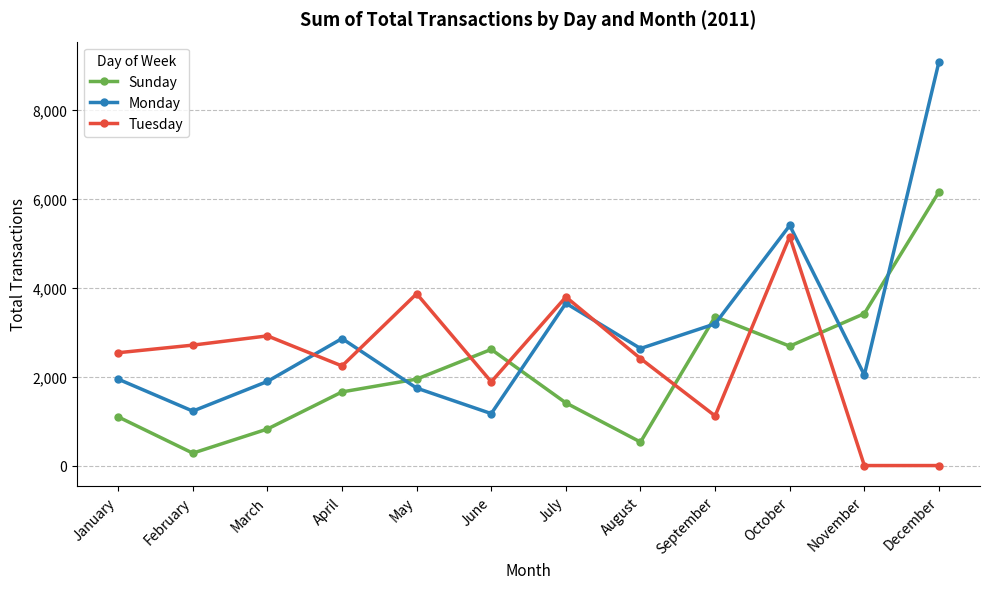

At which label is Tuesday closest to 2576?

January